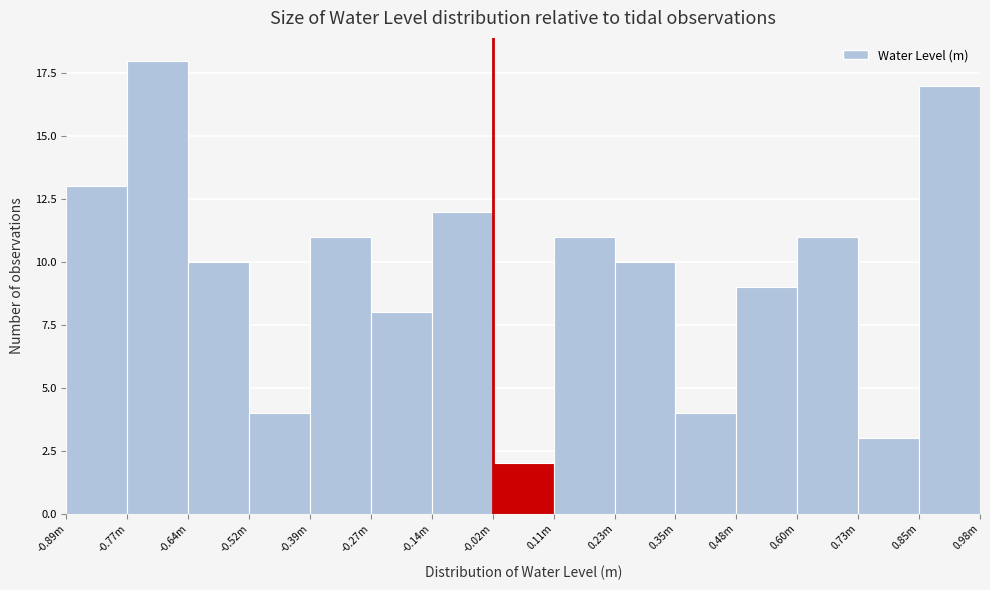

Reading left to right, list all the values displayed in this chart.

-0.89m=13	-0.77m=18	-0.64m=10	-0.52m=4	-0.39m=11	-0.27m=8	-0.14m=12	-0.02m=2	0.11m=11	0.23m=10	0.35m=4	0.48m=9	0.60m=11	0.73m=3	0.98m=17